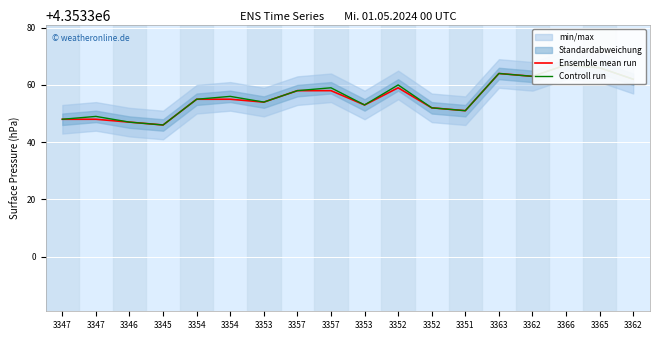

What is the highest value of the Ensemble mean run series?

4353367